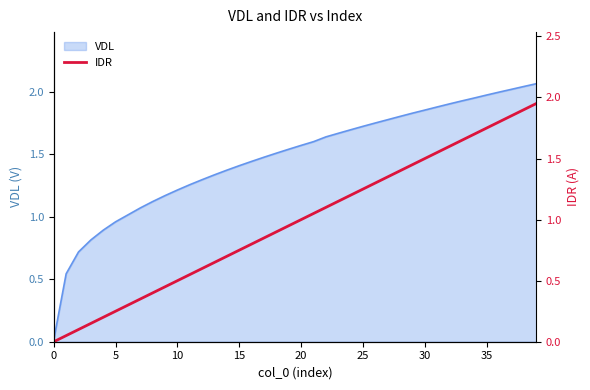

What is the difference between the second highest and second lowest values?

1.9